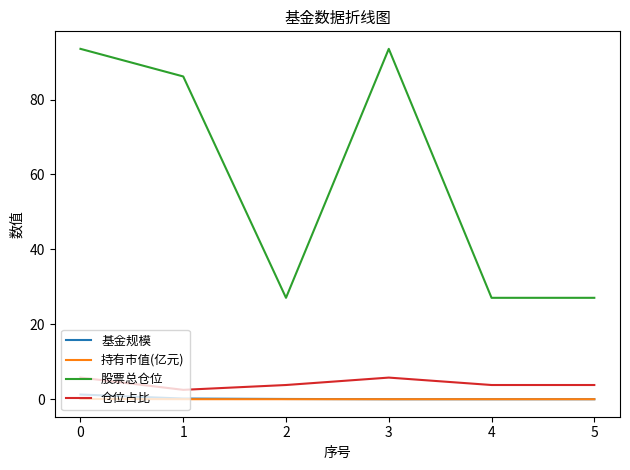

The value of 基金规模 at 3 is 0.0. True or false?

True